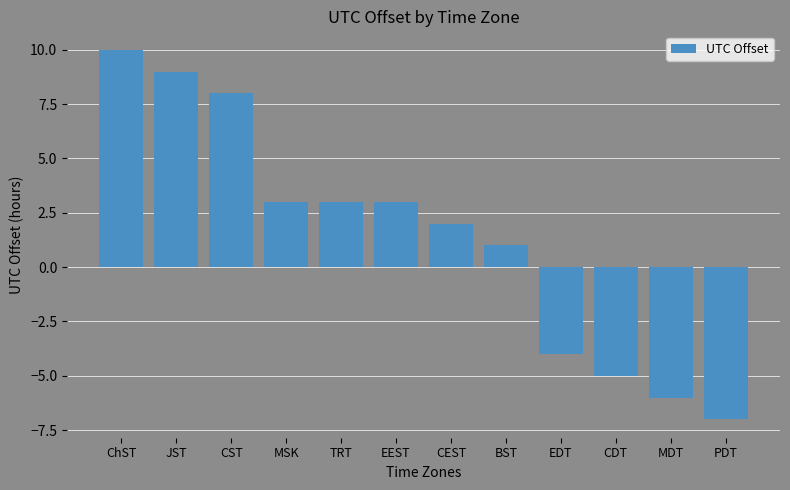

What is the label of the 10th bar from the right?

CST